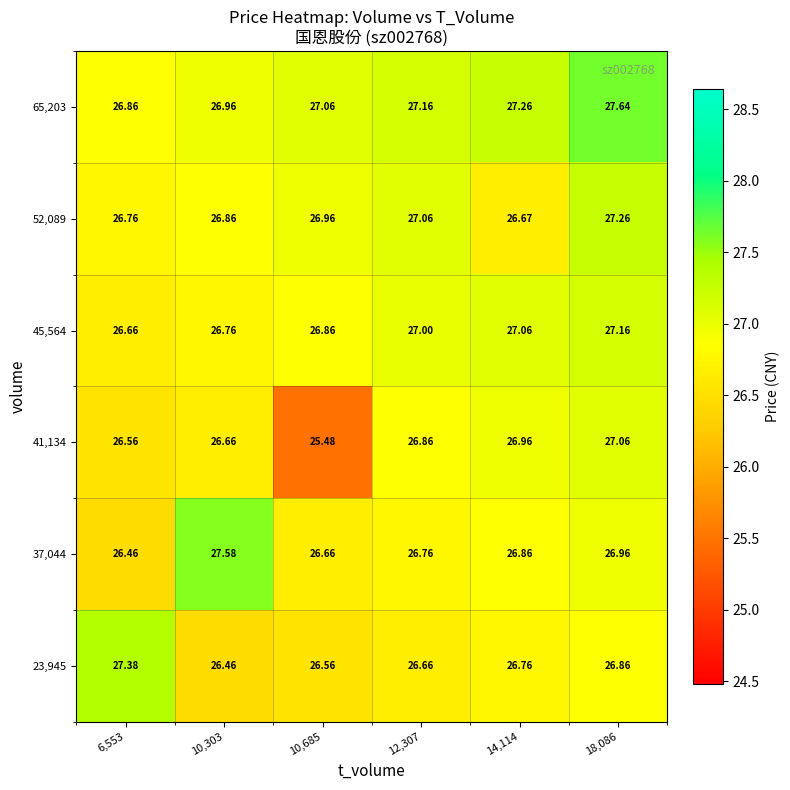

Is the value of 37,044 at 6,553 greater than the value of 41,134 at 12,307?

No